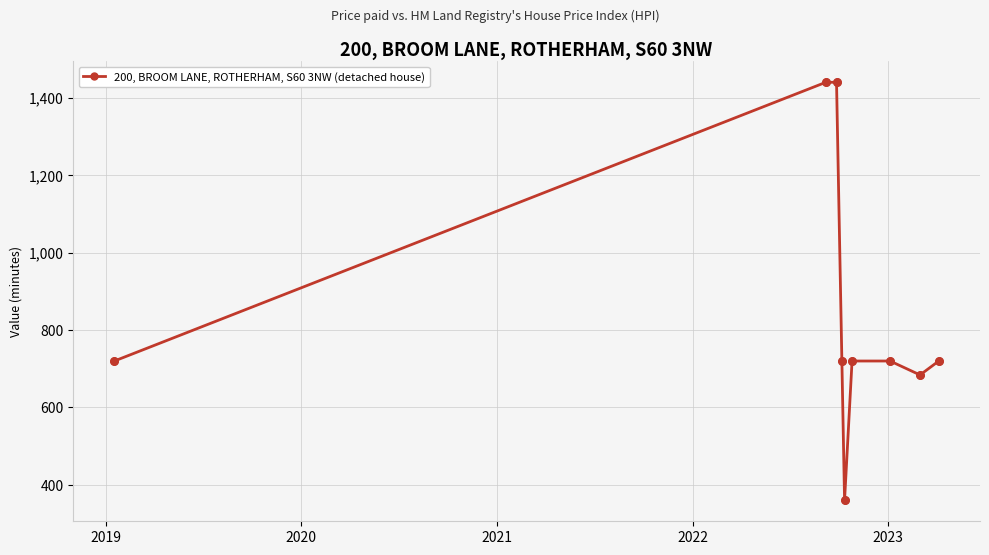

How many points are lower than both their immediate neighbors (excluding endpoints)?

2